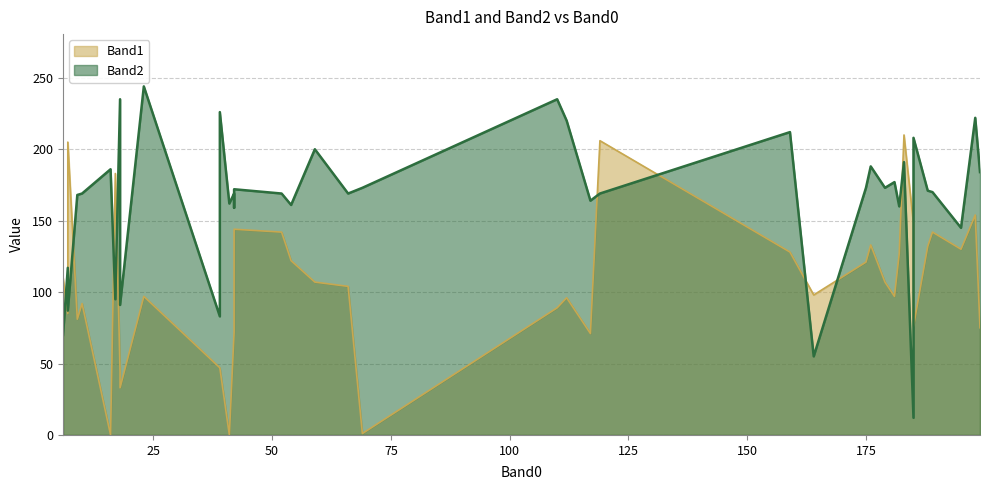

Which series has the largest range (max minus min)?

Band2